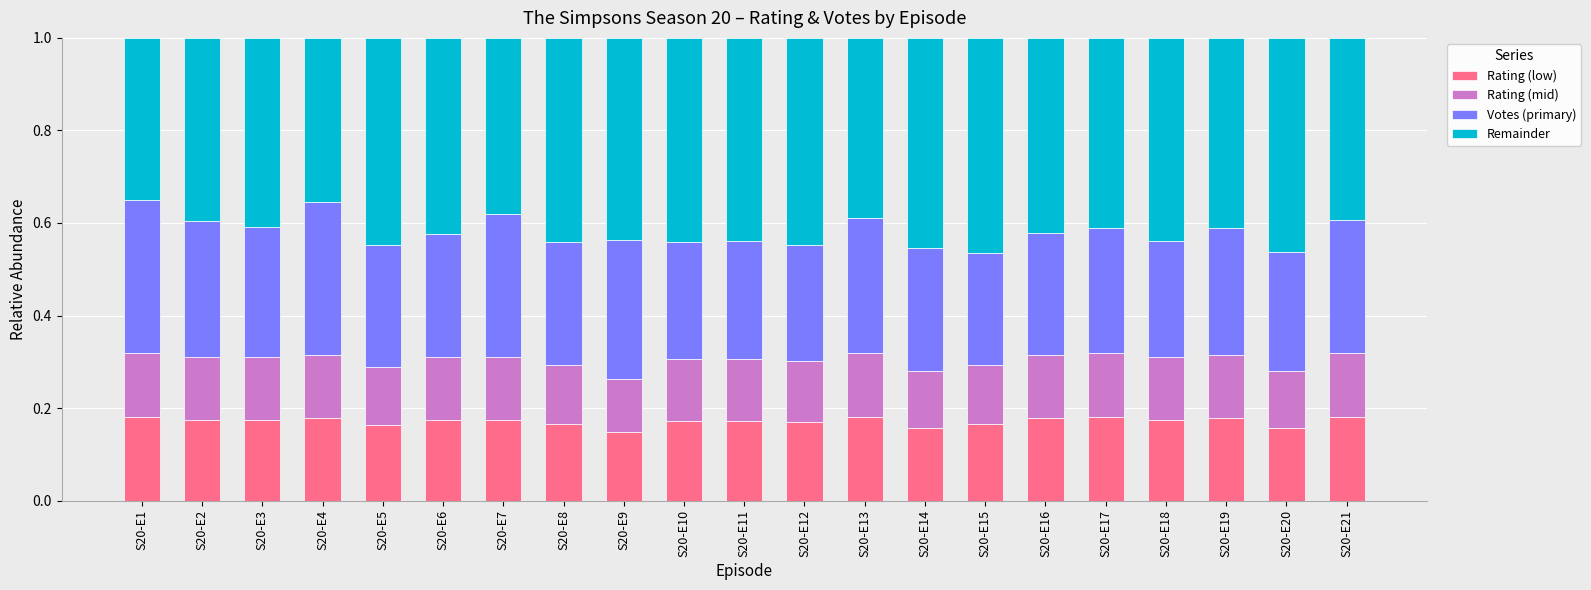

How many Rating (low) values are between 0 and 1?

21